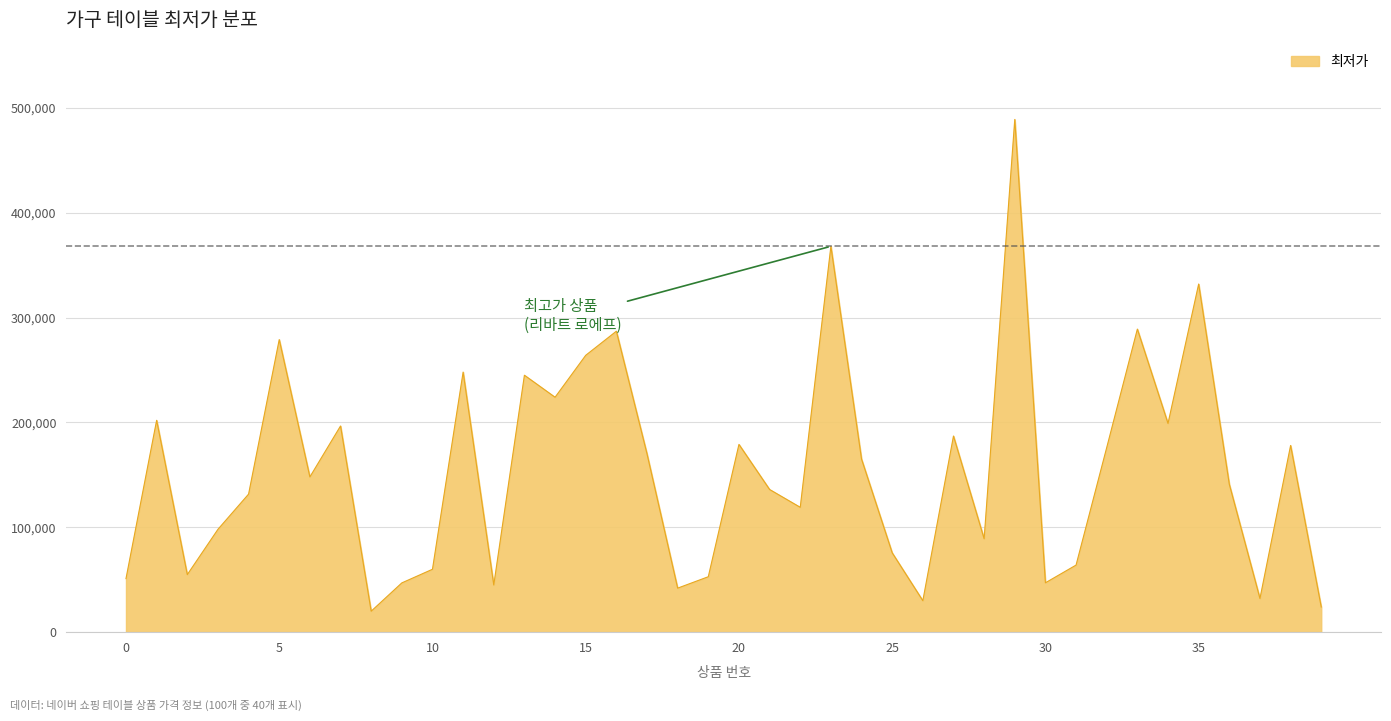

What is the greatest value displayed?

489000